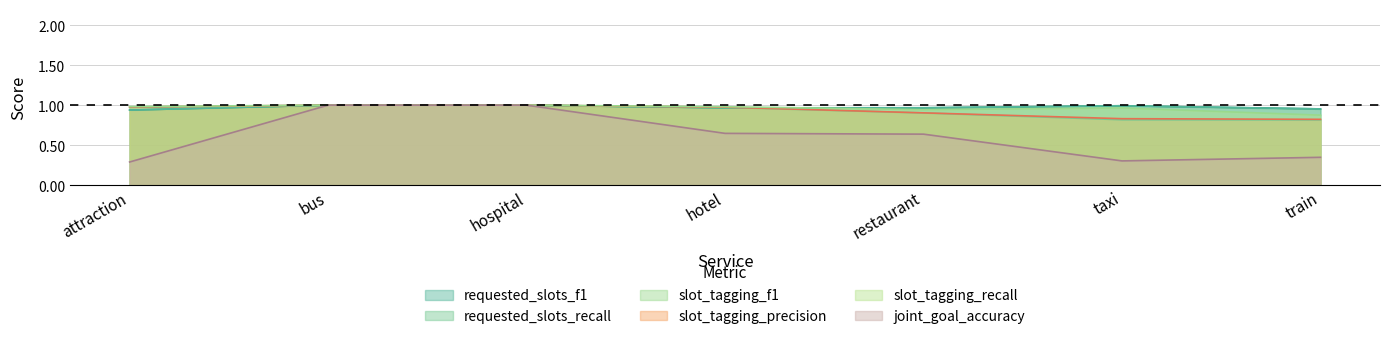

What position from the right is attraction?

7